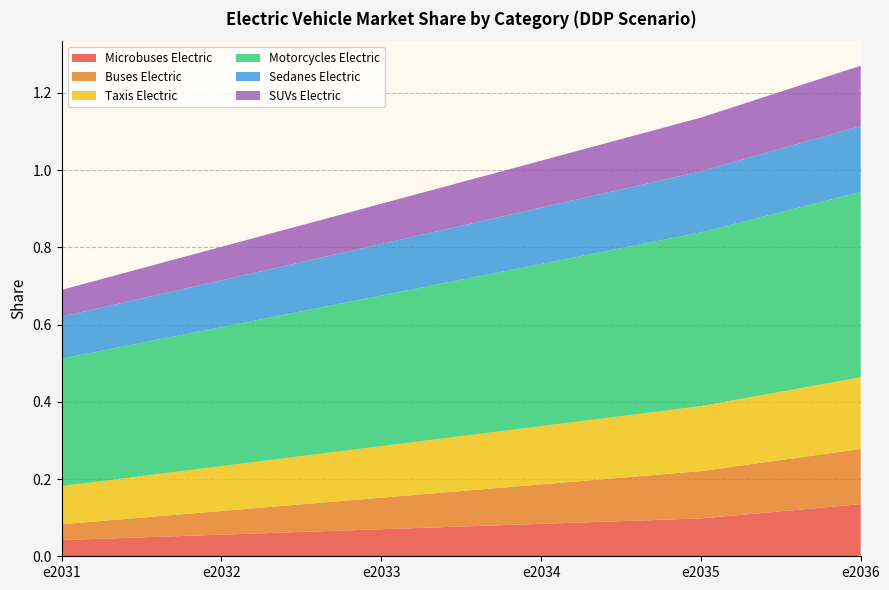

Reading left to right, what are all the values shown in this chart?

Microbuses Electric: 0.0	0.1	0.1	0.1	0.1	0.1
Buses Electric: 0.0	0.1	0.1	0.1	0.1	0.1
Taxis Electric: 0.1	0.1	0.1	0.2	0.2	0.2
Motorcycles Electric: 0.3	0.4	0.4	0.4	0.5	0.5
Sedanes Electric: 0.1	0.1	0.1	0.1	0.2	0.2
SUVs Electric: 0.1	0.1	0.1	0.1	0.1	0.2